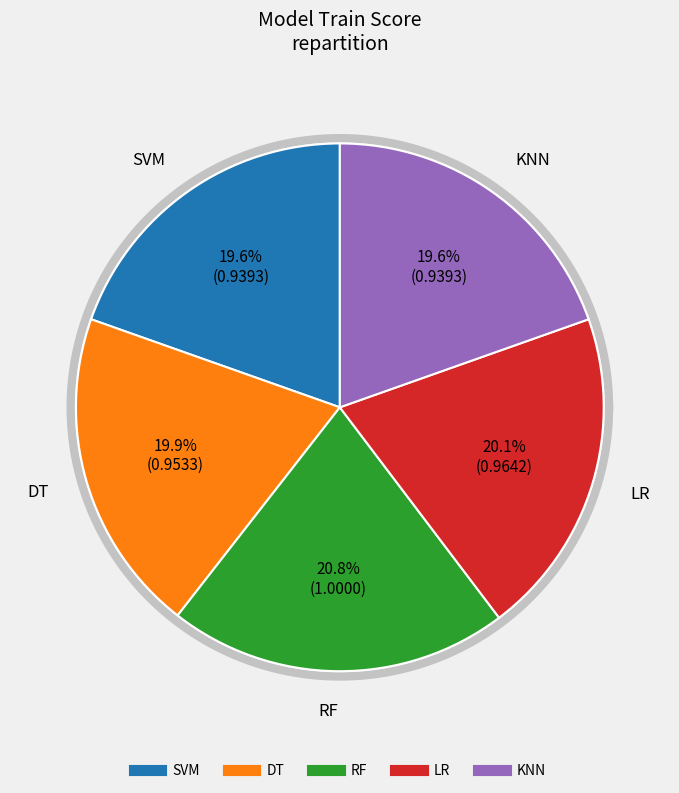

Which slice is the smallest?

SVM